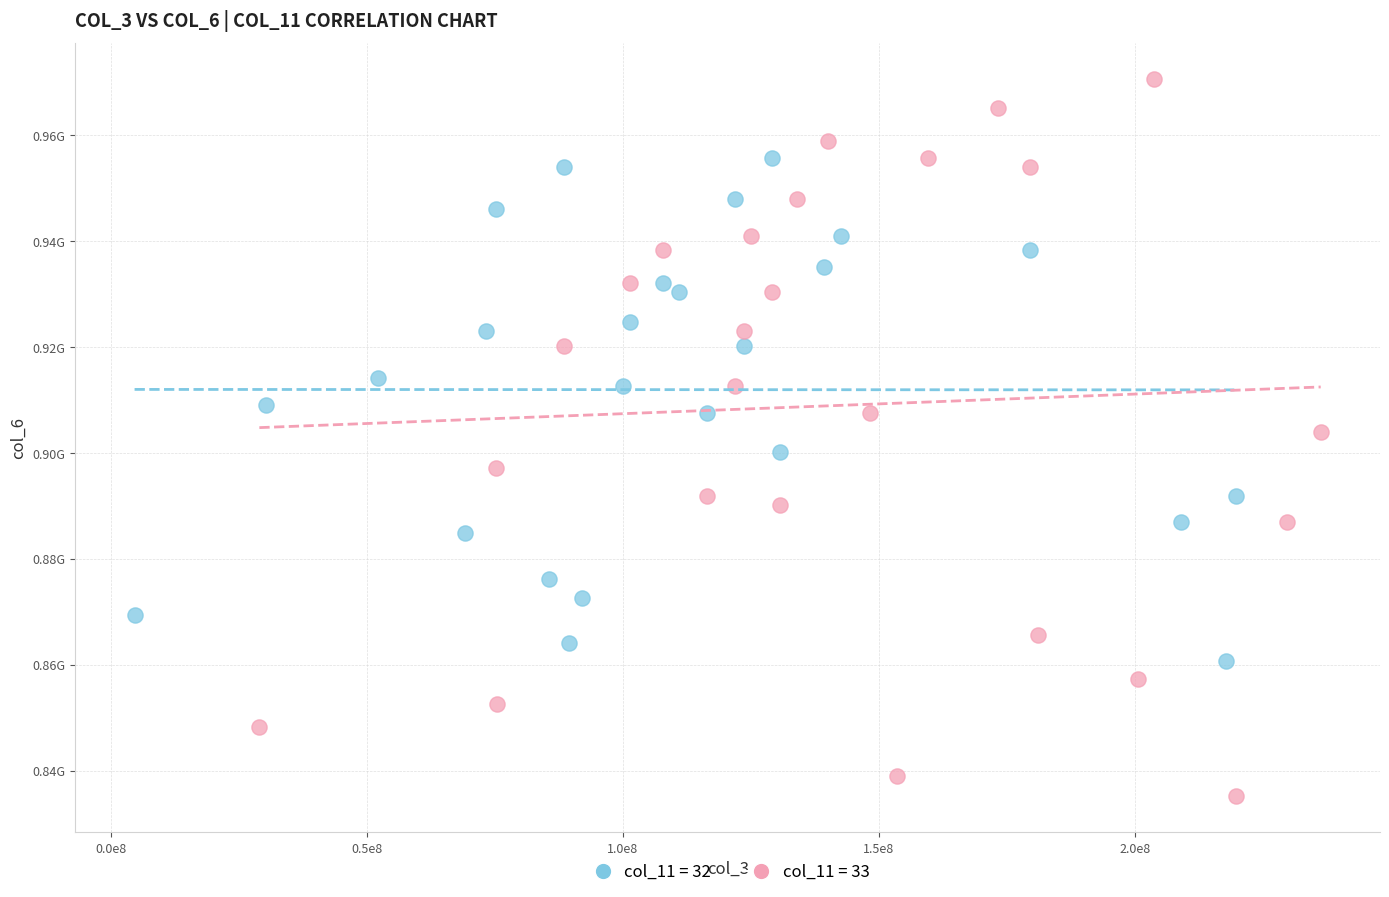

Which series has the largest Y range (max minus min)?

col_11 = 33